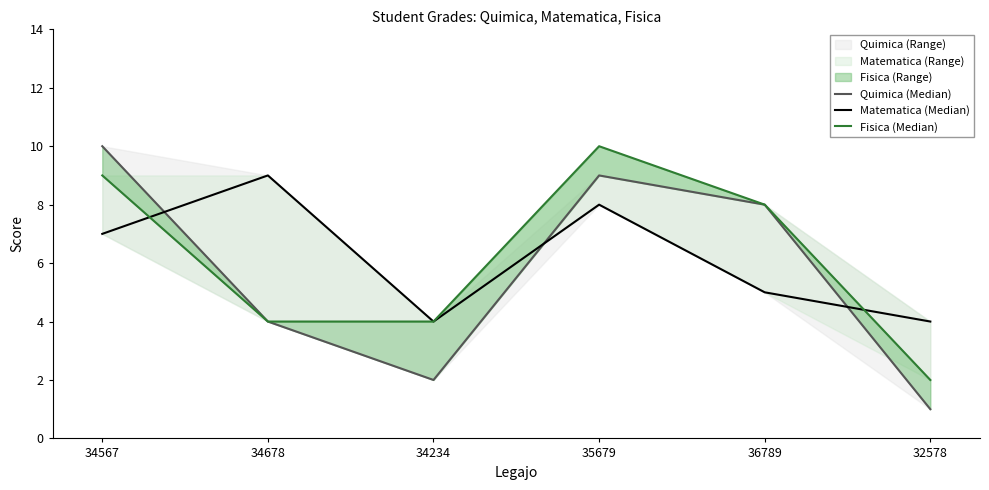

How many lines are shown in the chart?

3